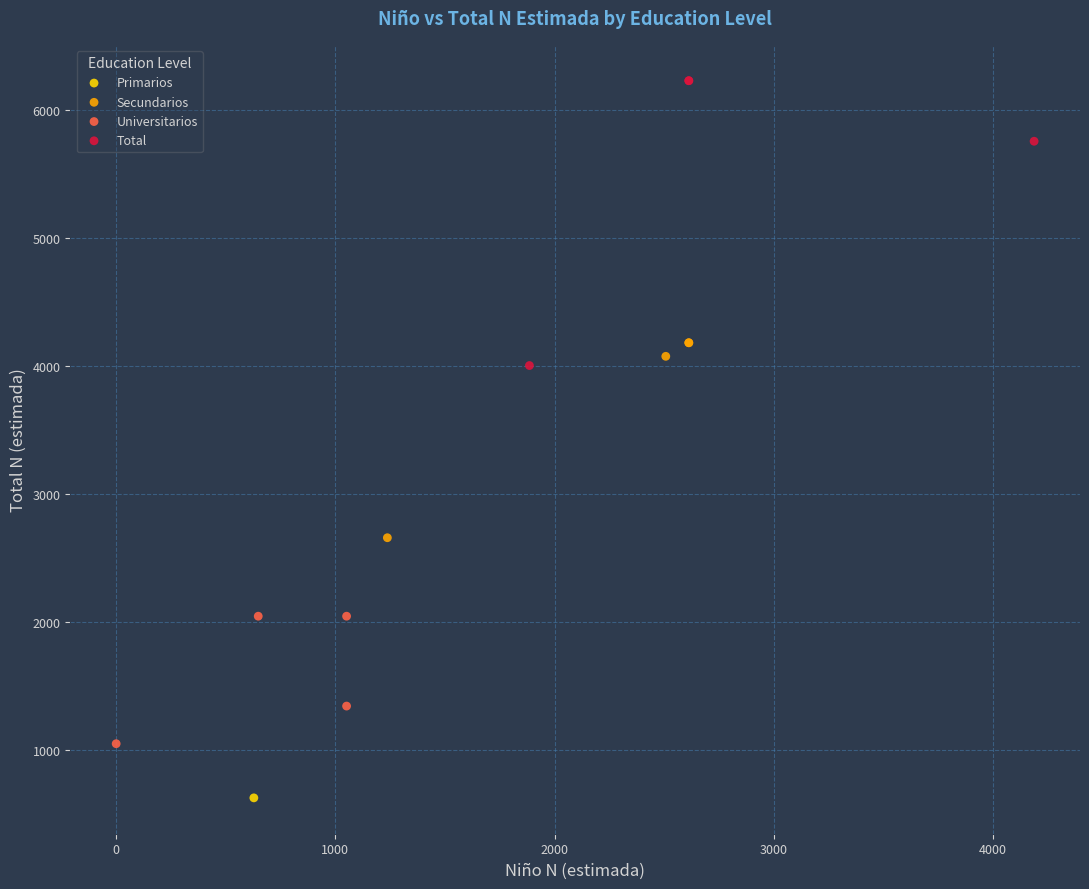

Which series reaches the minimum Y coordinate?

Primarios